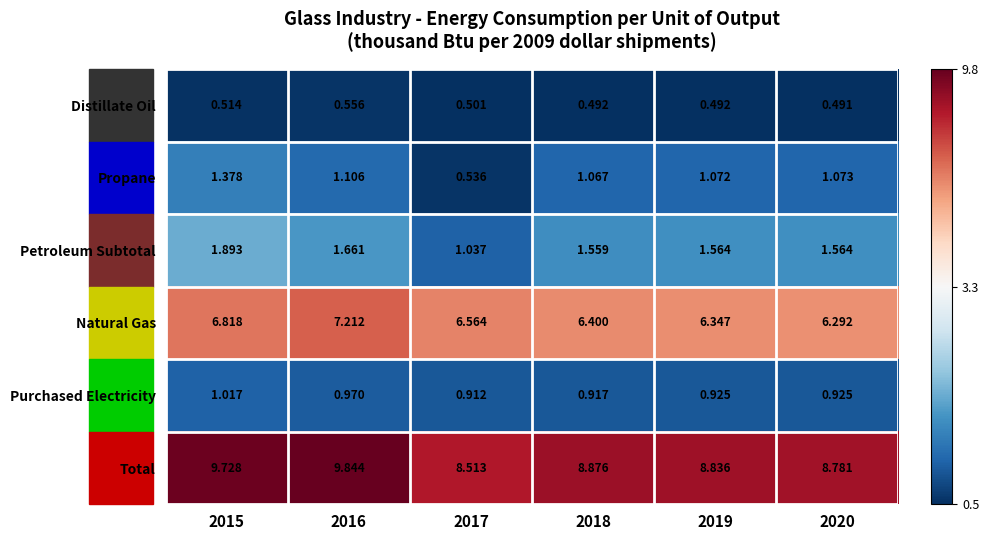

List the series in order of their peak value, highest first.

Total, Natural Gas, Petroleum Subtotal, Propane, Purchased Electricity, Distillate Oil